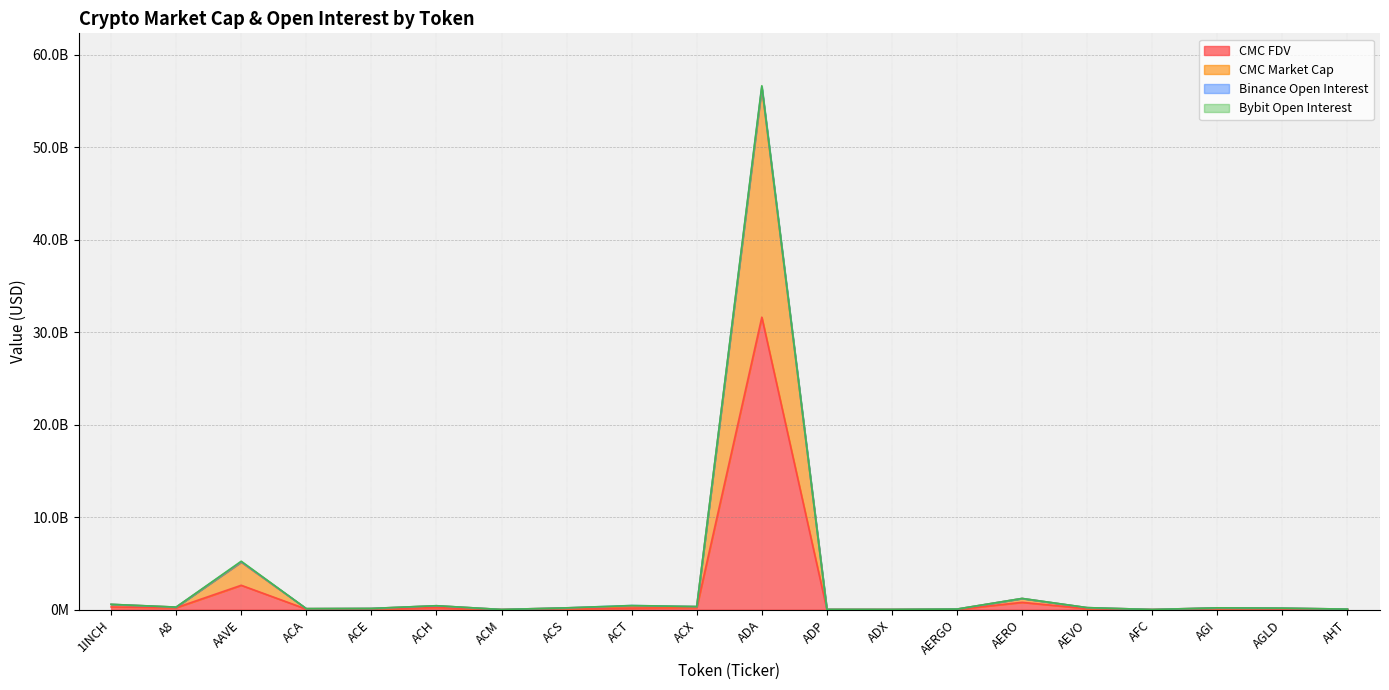

True or false: CMC_MarketCap has more than 0 interior local peaks.

True